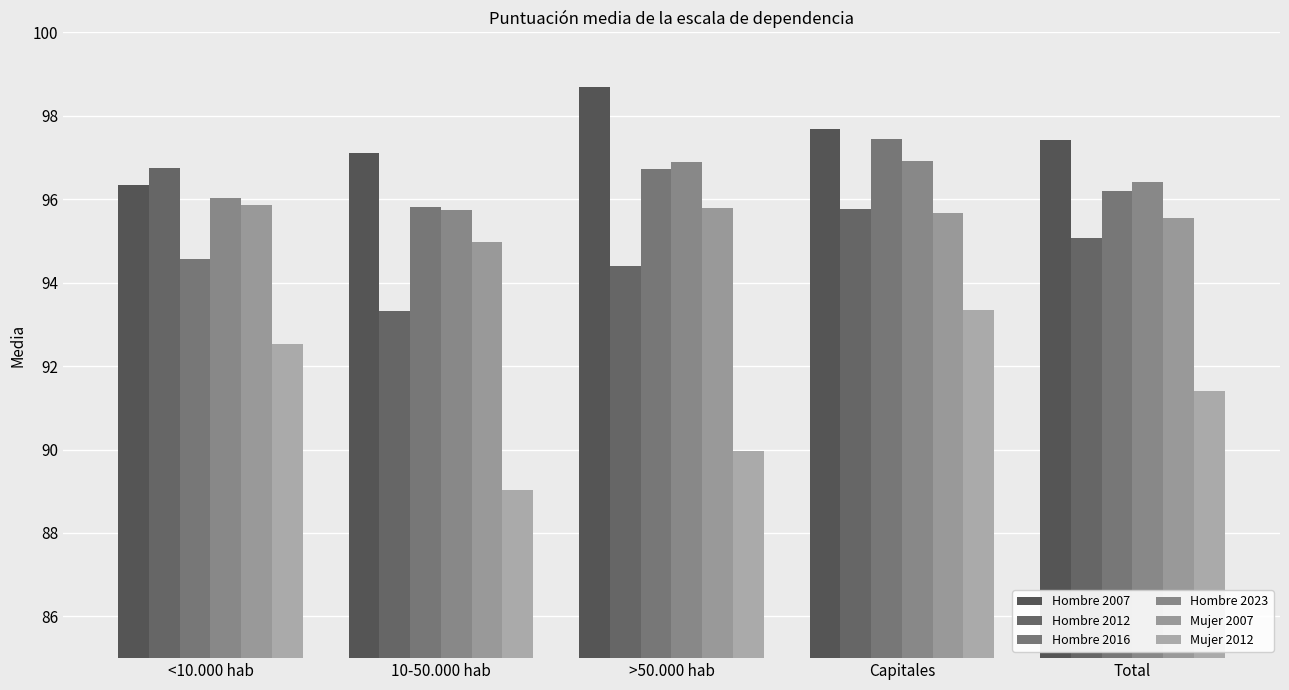

What is the total value across all series at 10-50.000 hab?

566.0